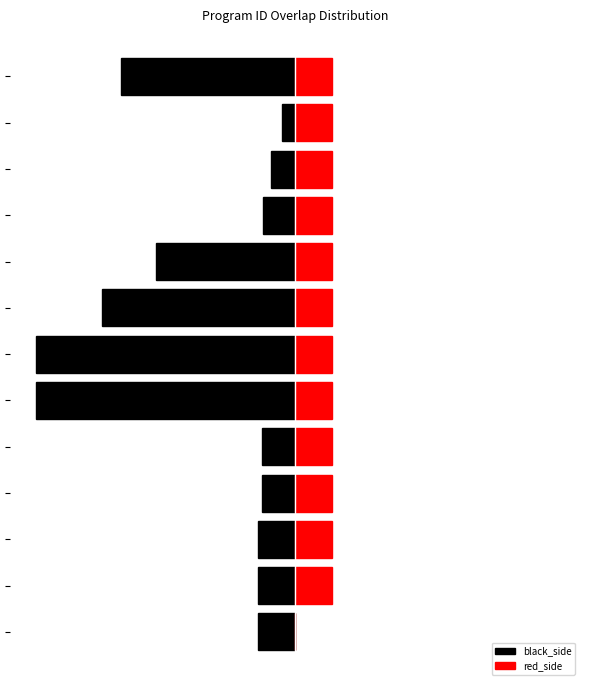

What value does the black_side series have at 12?

-67.0